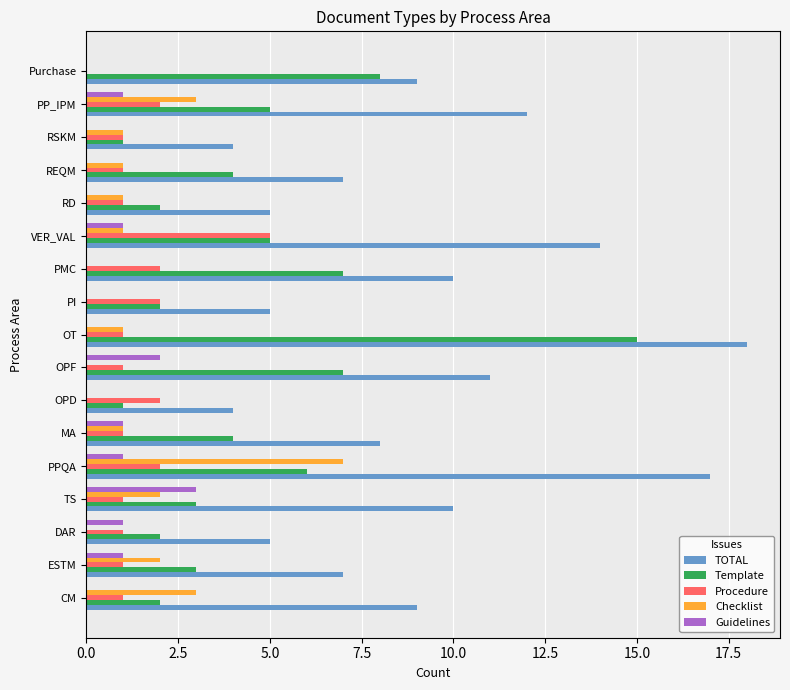

Is it true that TOTAL equals 7 at DAR?

False